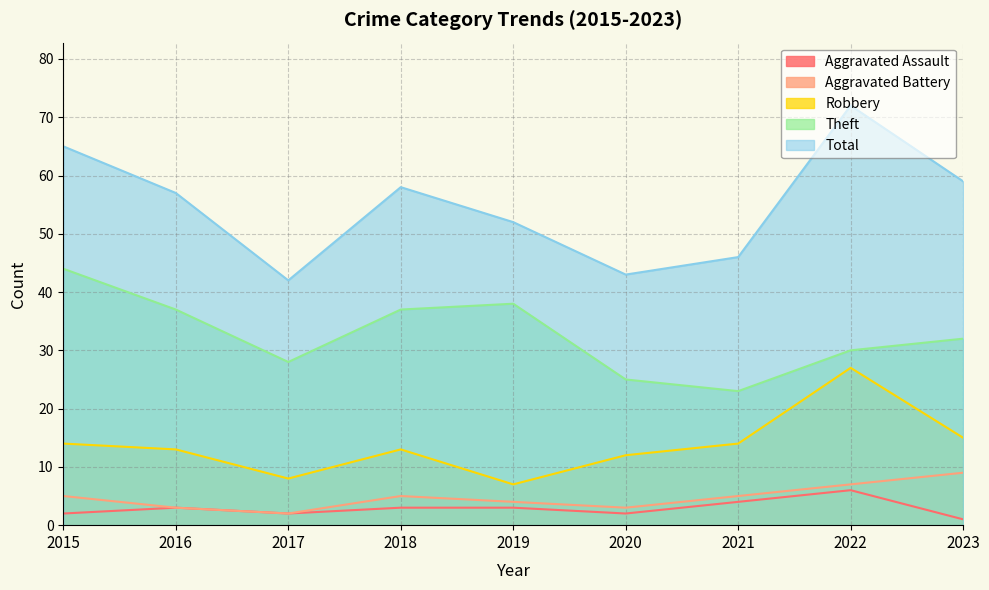

Between 2015 and 2023, which series saw the biggest shift?

Theft